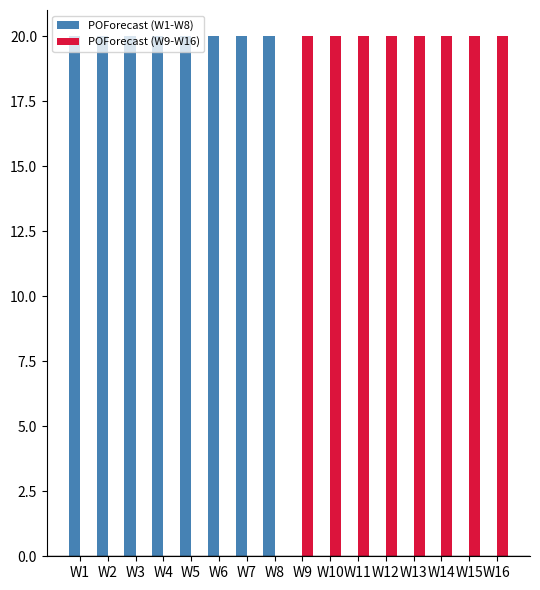

What is the total value across all series at W6?

20